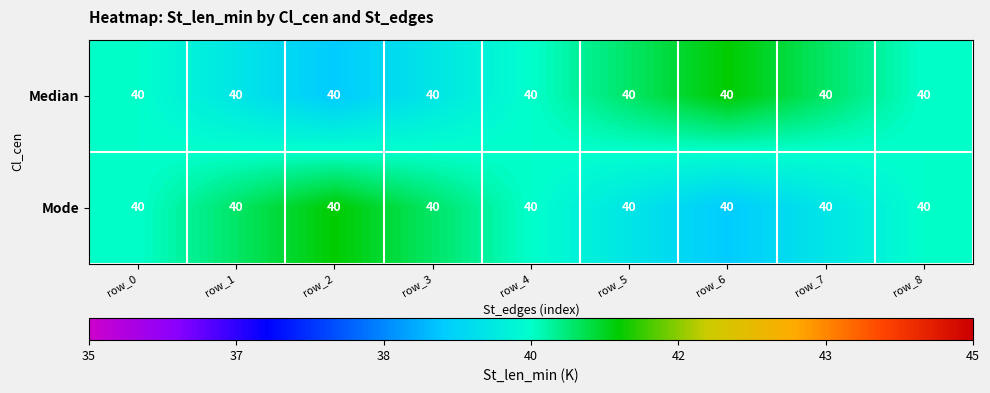

What is the average value of the Mode series?

40.0